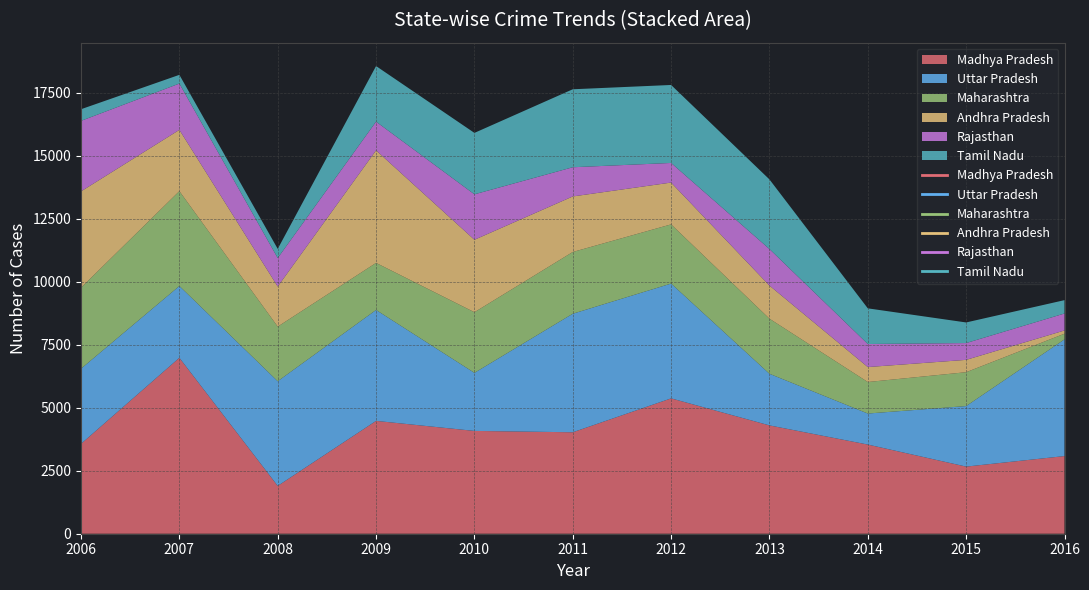

At which label does Madhya Pradesh reach its peak?

2007